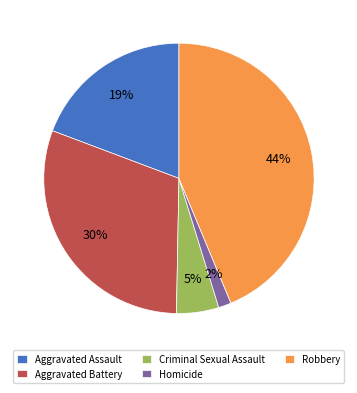

Which category has the smallest portion of the pie?

Homicide